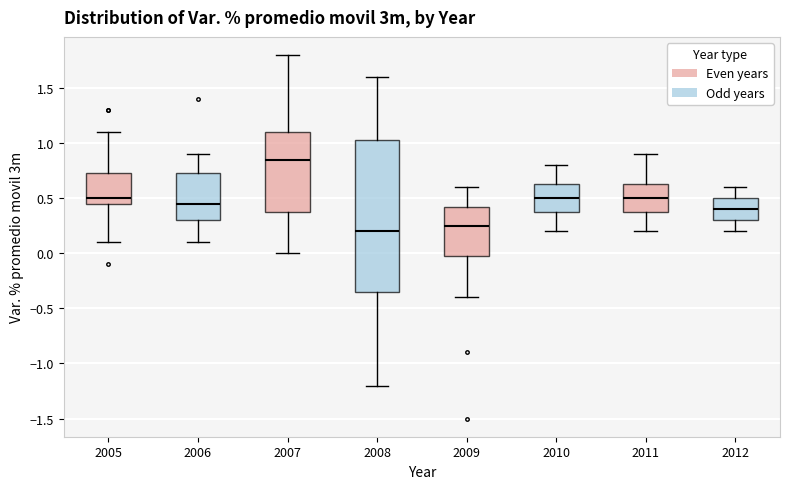

Comparing the boxes themselves (not the whiskers), which one is the tallest?

2008